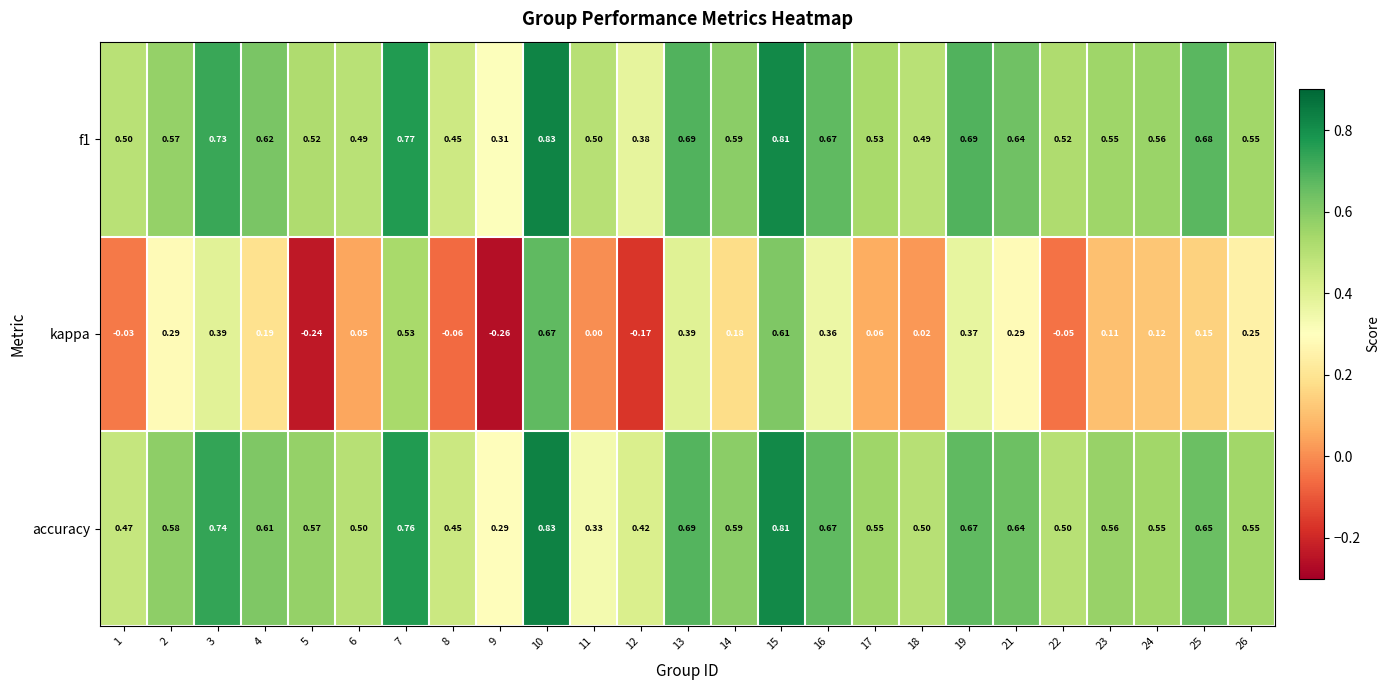

Which series has the widest spread of values?

kappa